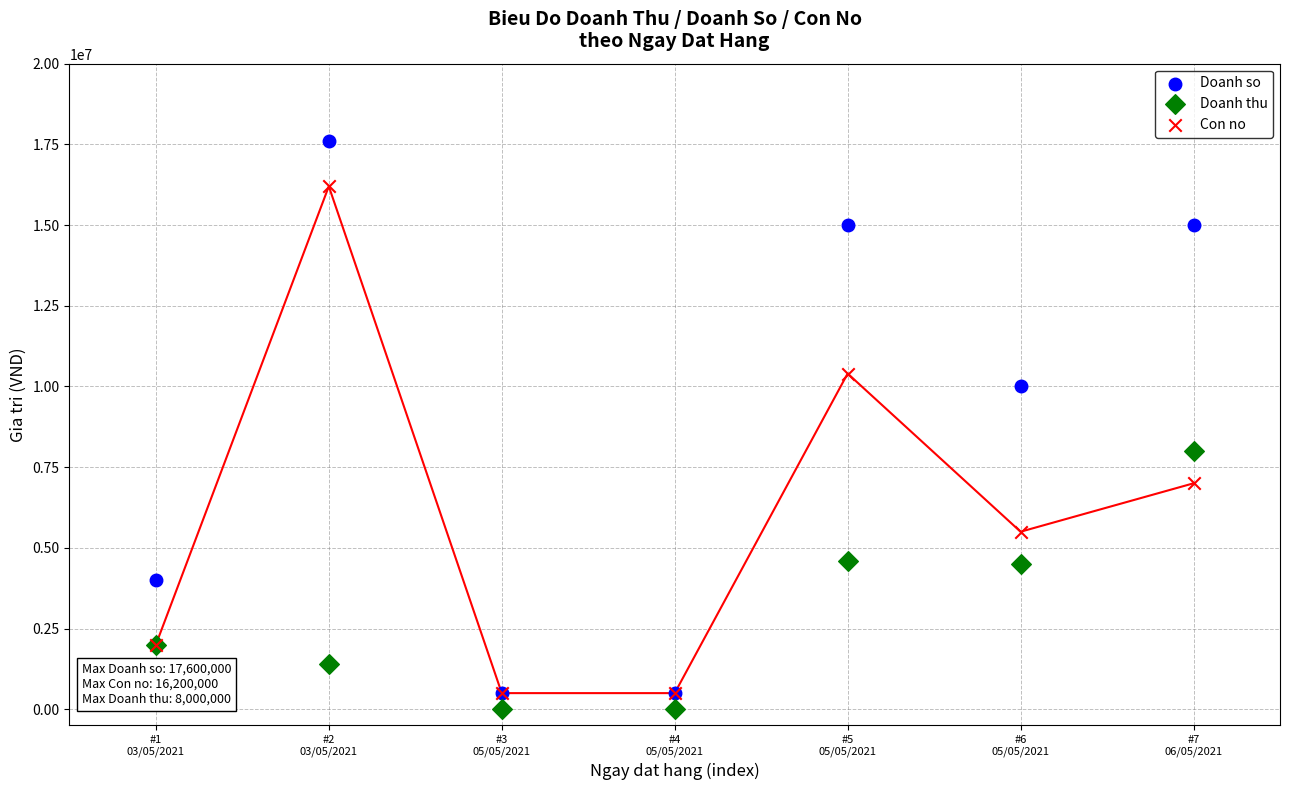

Across all series, what Y value is closest to 8800000?

8000000